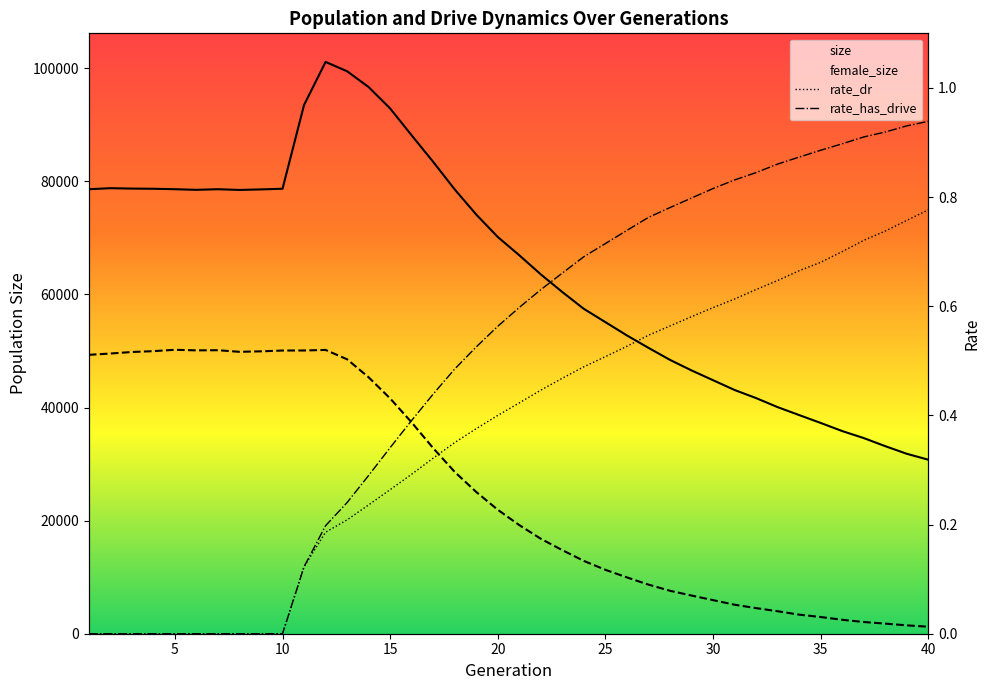

How many data points does each series have?

40